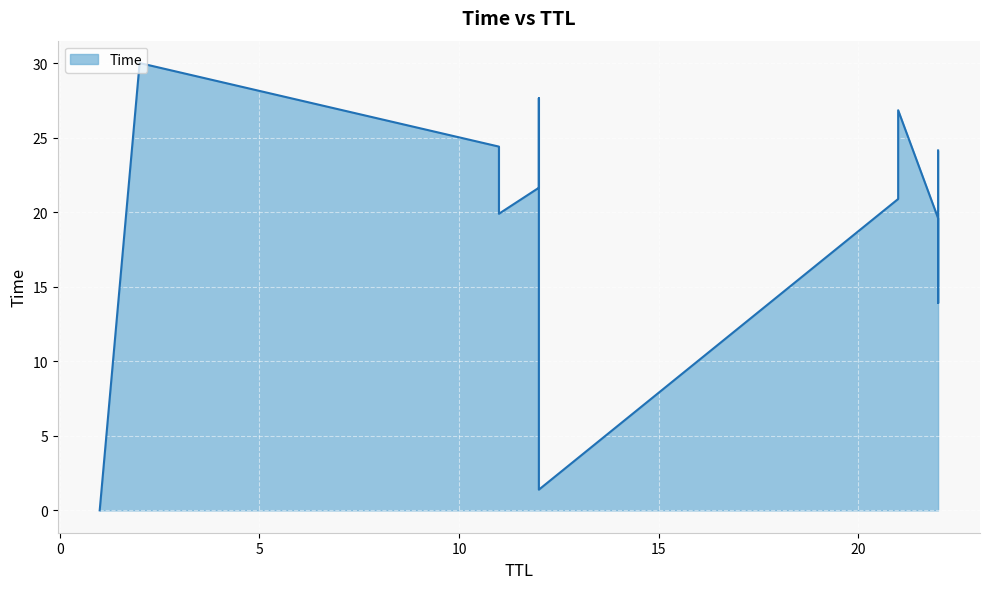

What is the greatest value displayed?

30.0